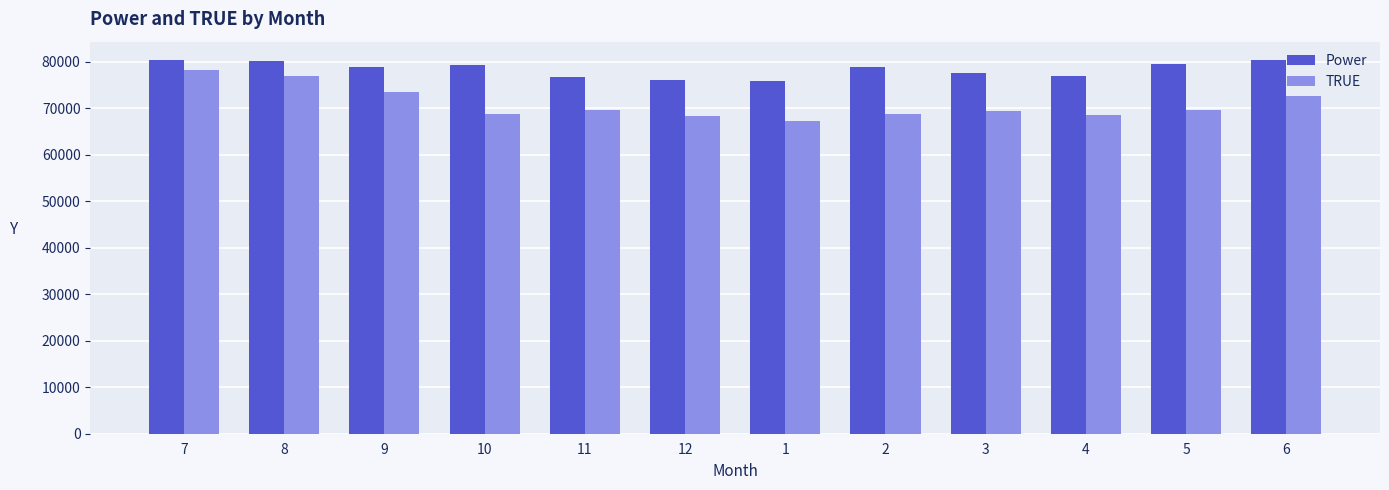

Is the value of TRUE at 1 greater than the value of Power at 8?

No